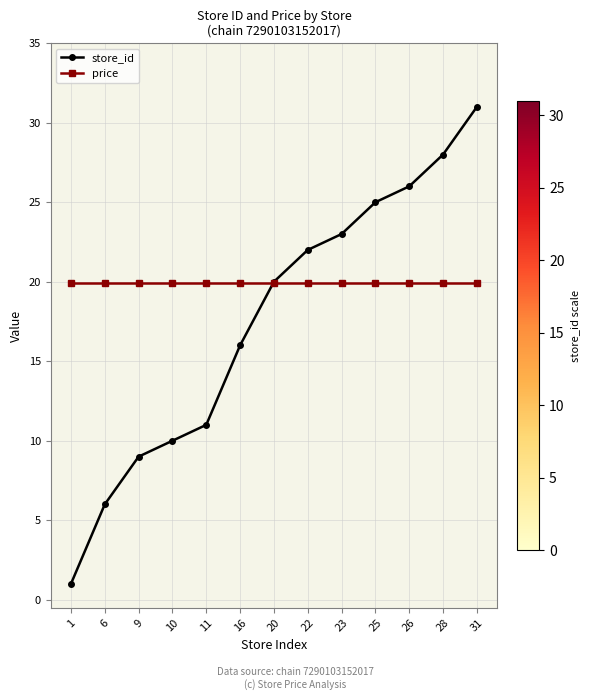

What are all the series names shown in the legend?

store_id, price